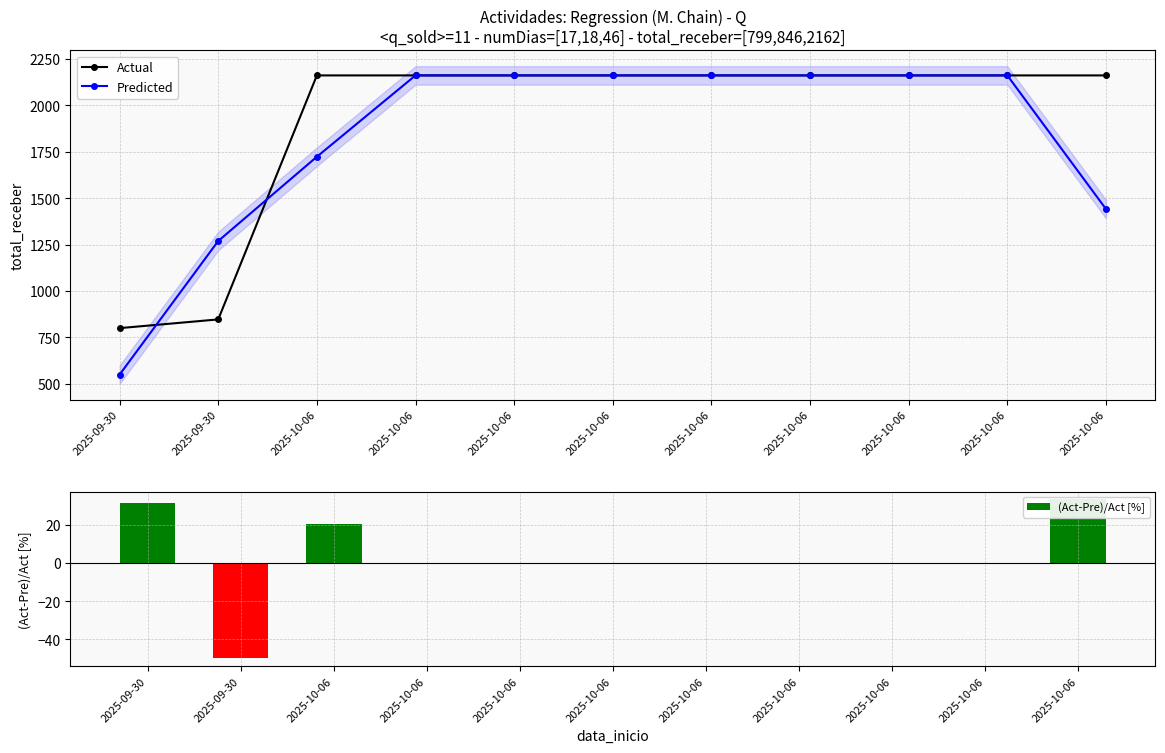

How many groups of bars are there?

11